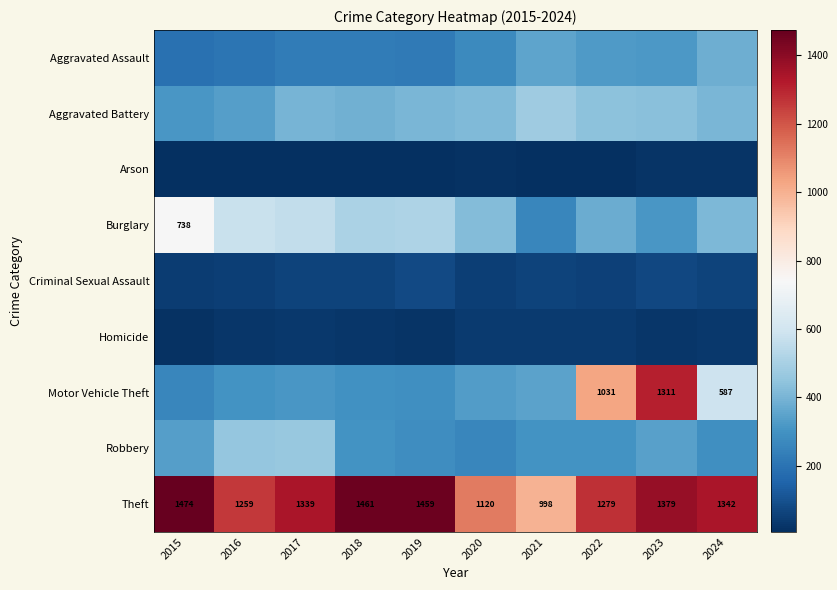

What value does the Theft series have at 2015, to the nearest 50?

1450